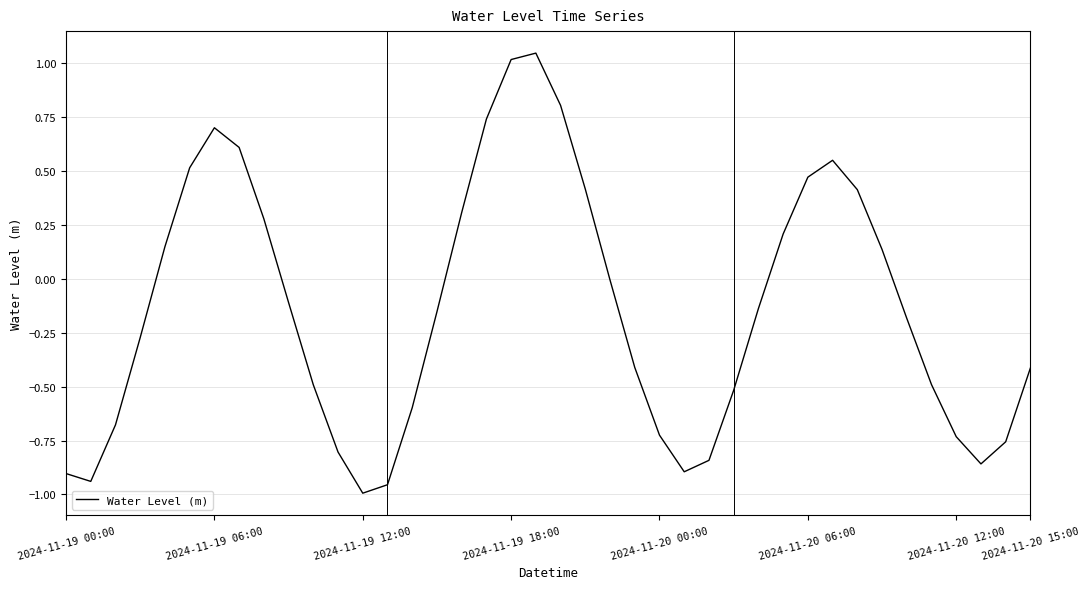

What is the difference between the maximum and minimum values?

2.0